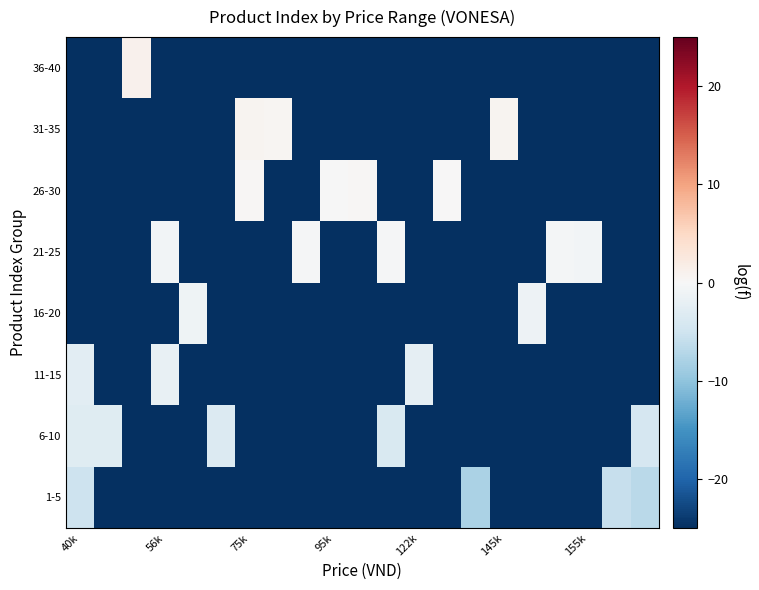

At which category is the sum across all series the highest?

40k